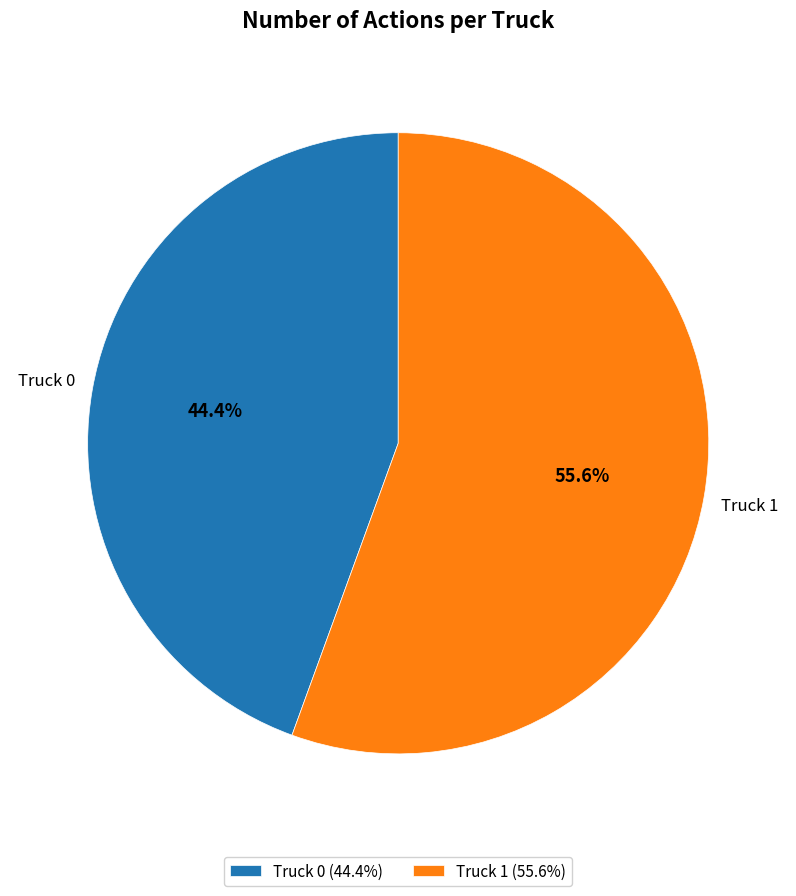

What portion of the pie excludes Truck 1?

44.4%